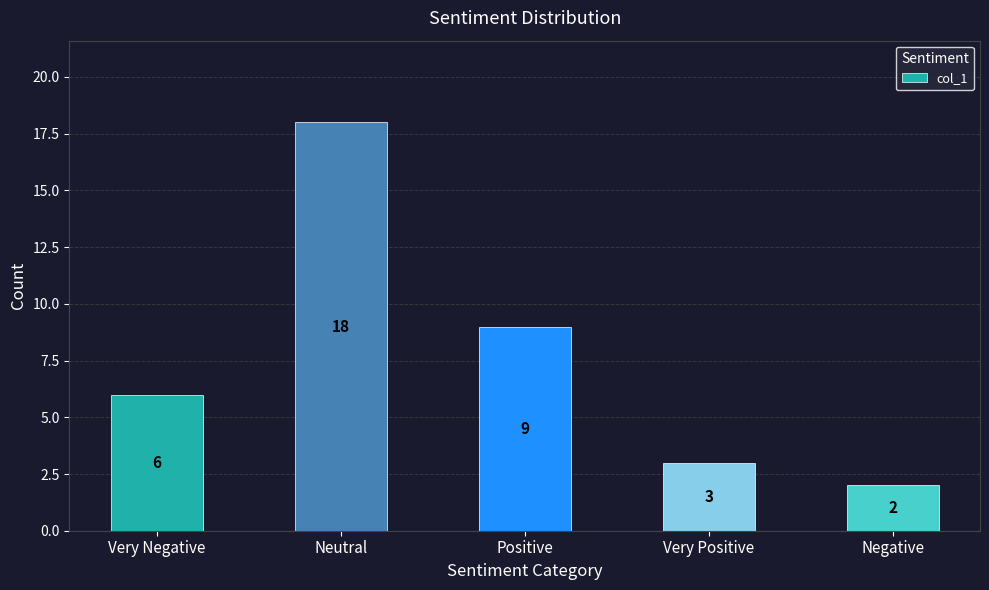

How many data points are less than 6?

2